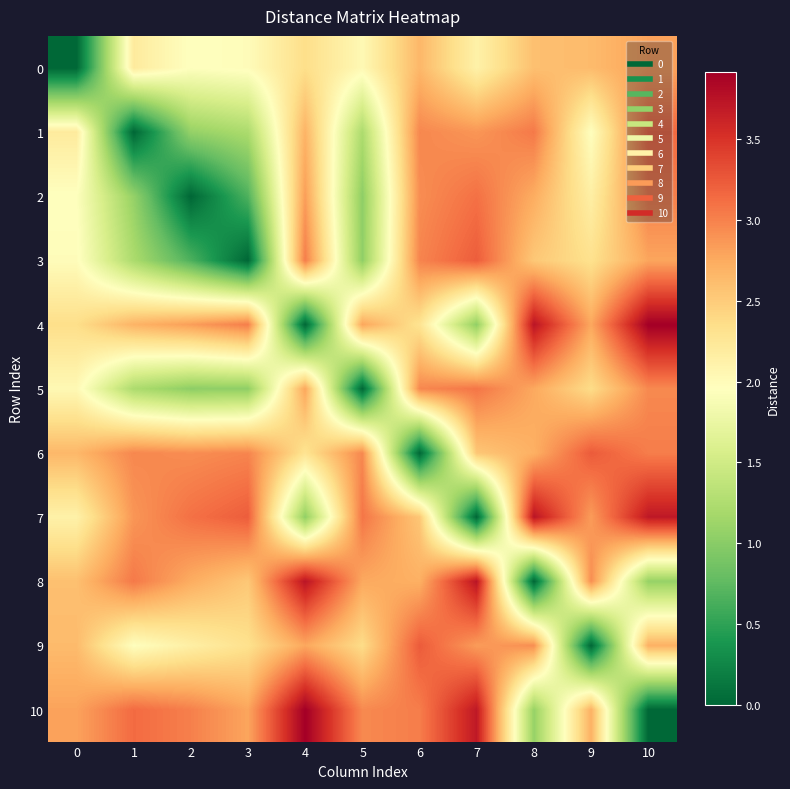

Rank the series at 1 from highest to lowest value.

10, 8, 6, 7, 4, 0, 9, 5, 3, 2, 1